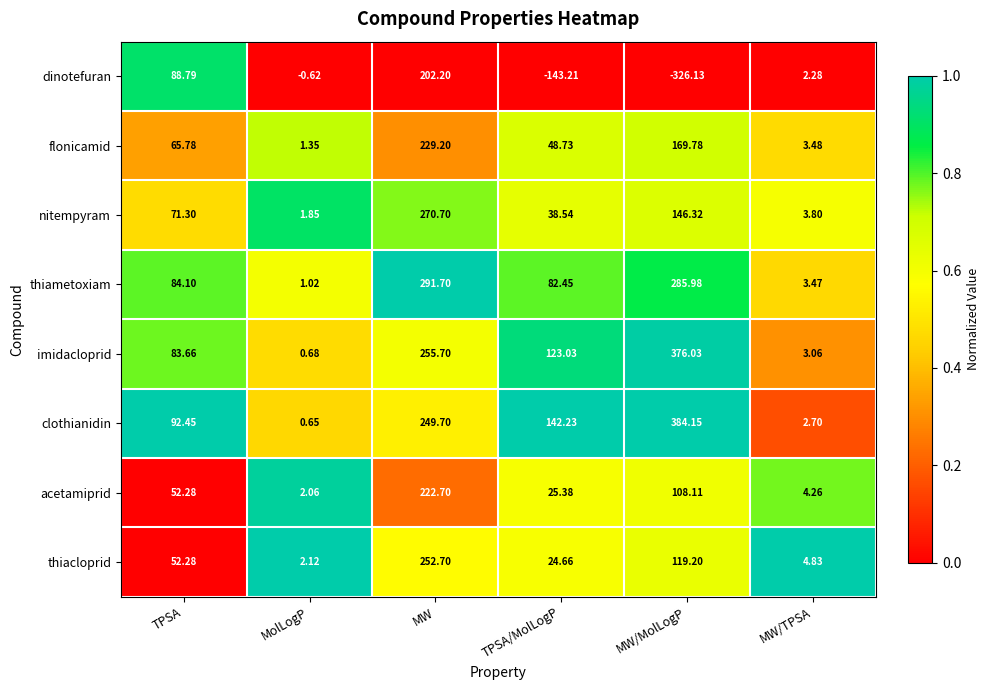

Which series changed the most between TPSA and MolLogP?

clothianidin